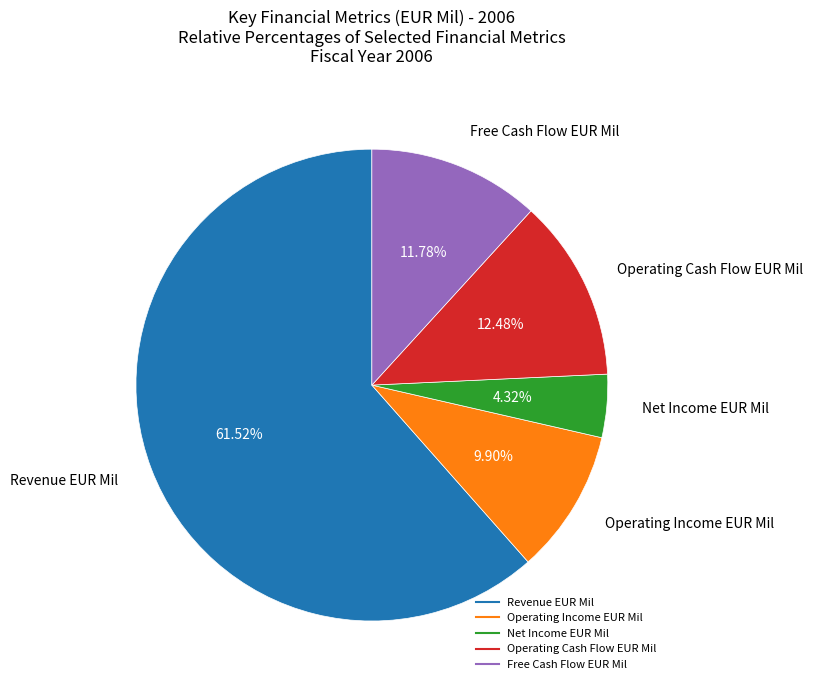

Is it true that Revenue EUR Mil is 62% of the pie?

True